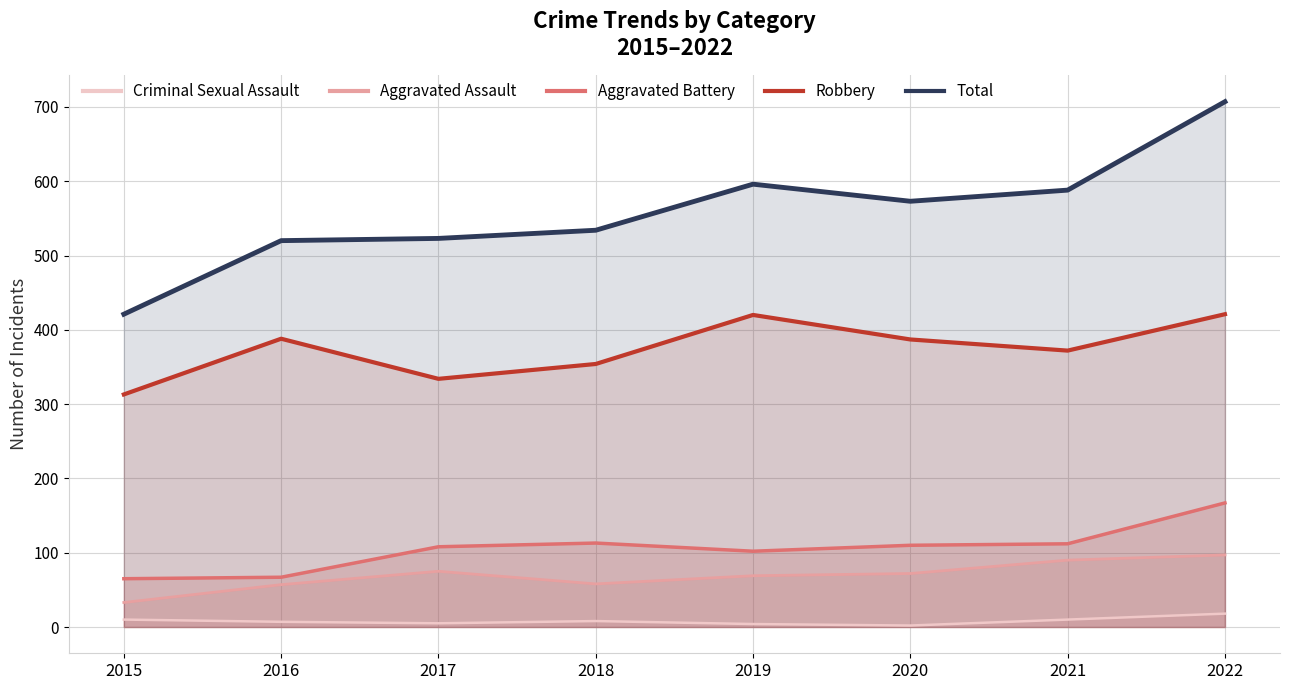

The value of Aggravated Assault at 2016 is 57. True or false?

True